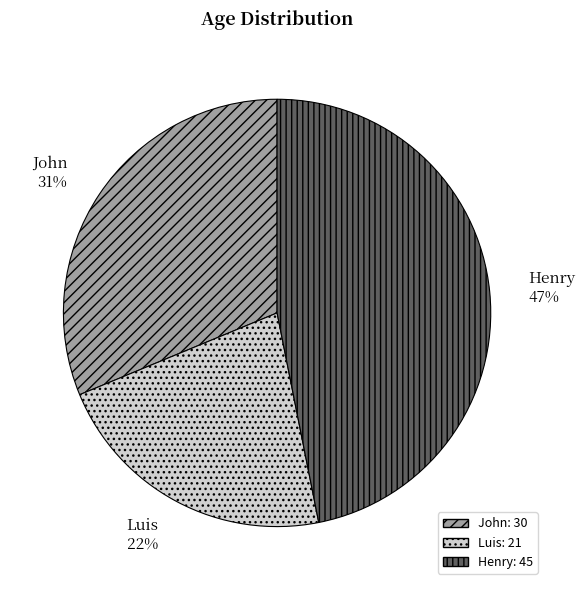

How many segments does this pie chart have?

3